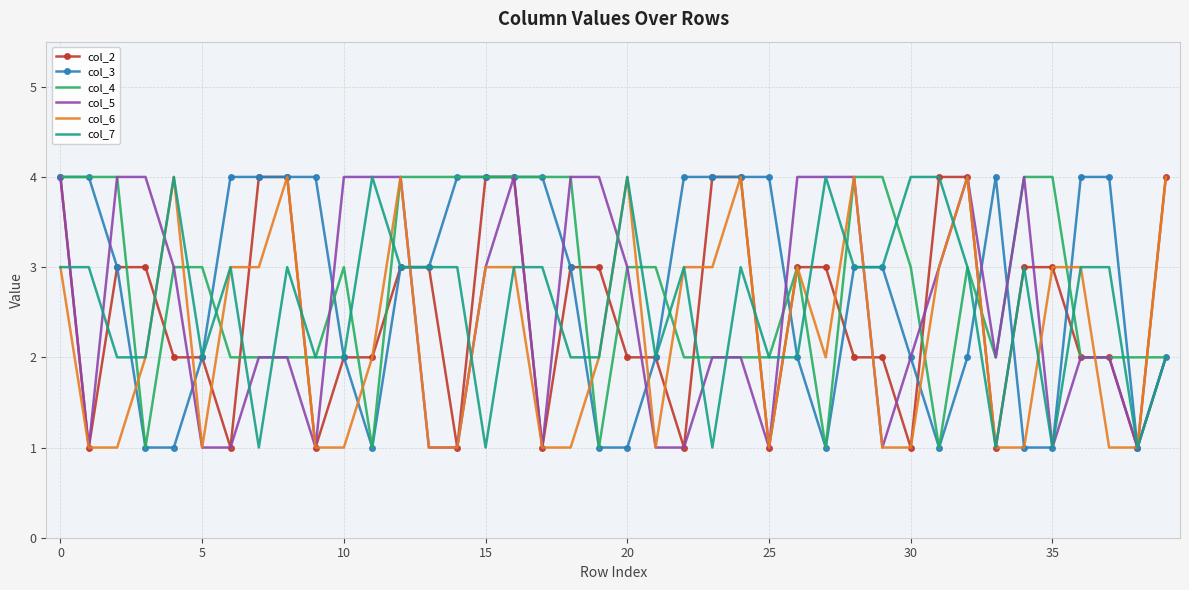

What are all the series names shown in the legend?

col_2, col_3, col_4, col_5, col_6, col_7